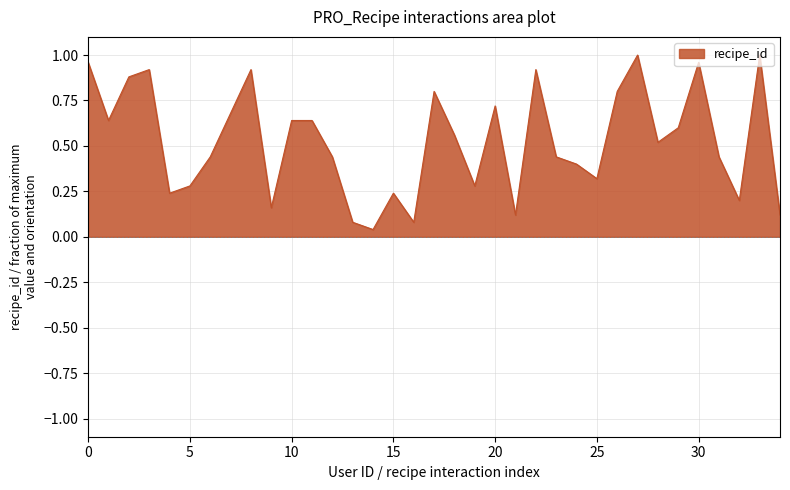

How many lines are shown in the chart?

1